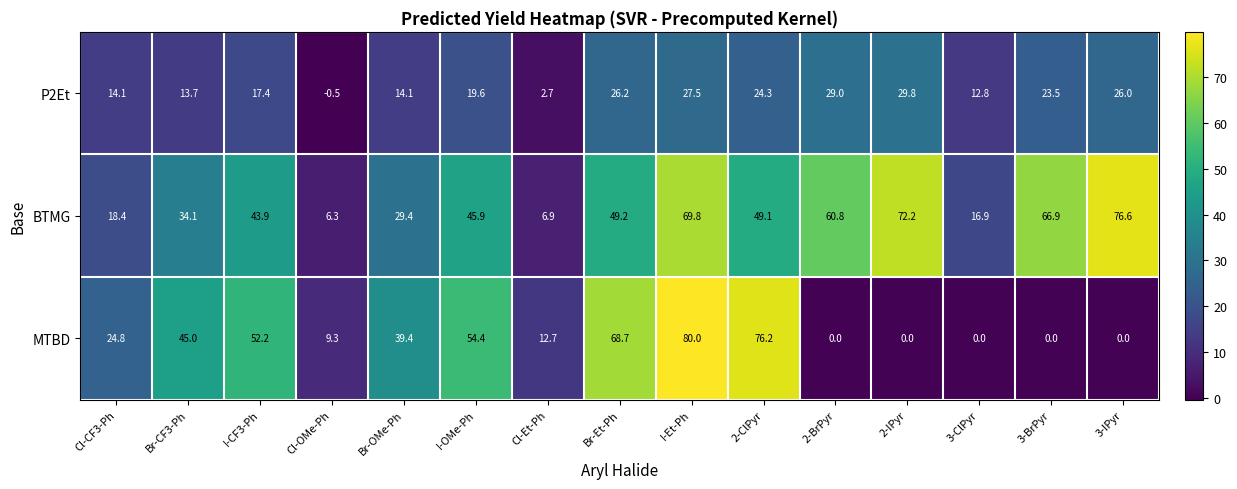

Which series has the largest total across all categories?

BTMG